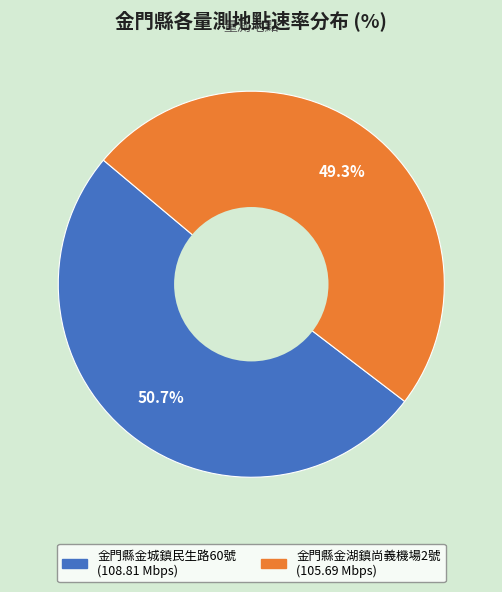

Count the number of slices in the pie.

2